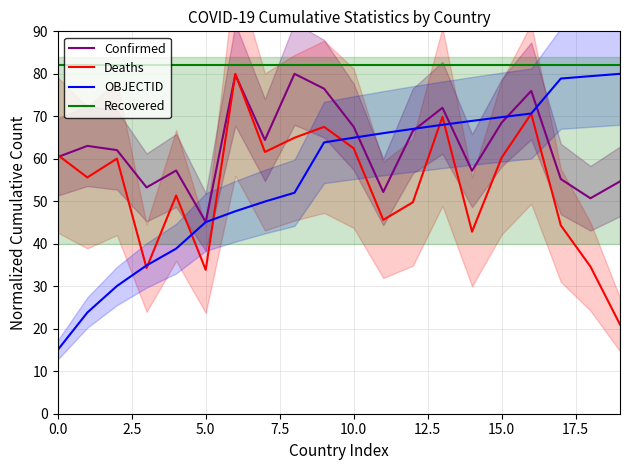

What is the value of the Recovered point at the 16th from the left?

82.0